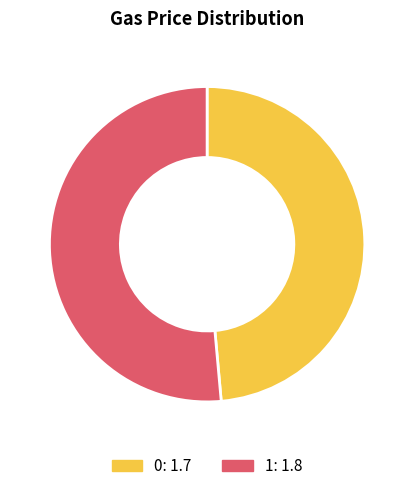

Does 0 represent more than half of the total?

No